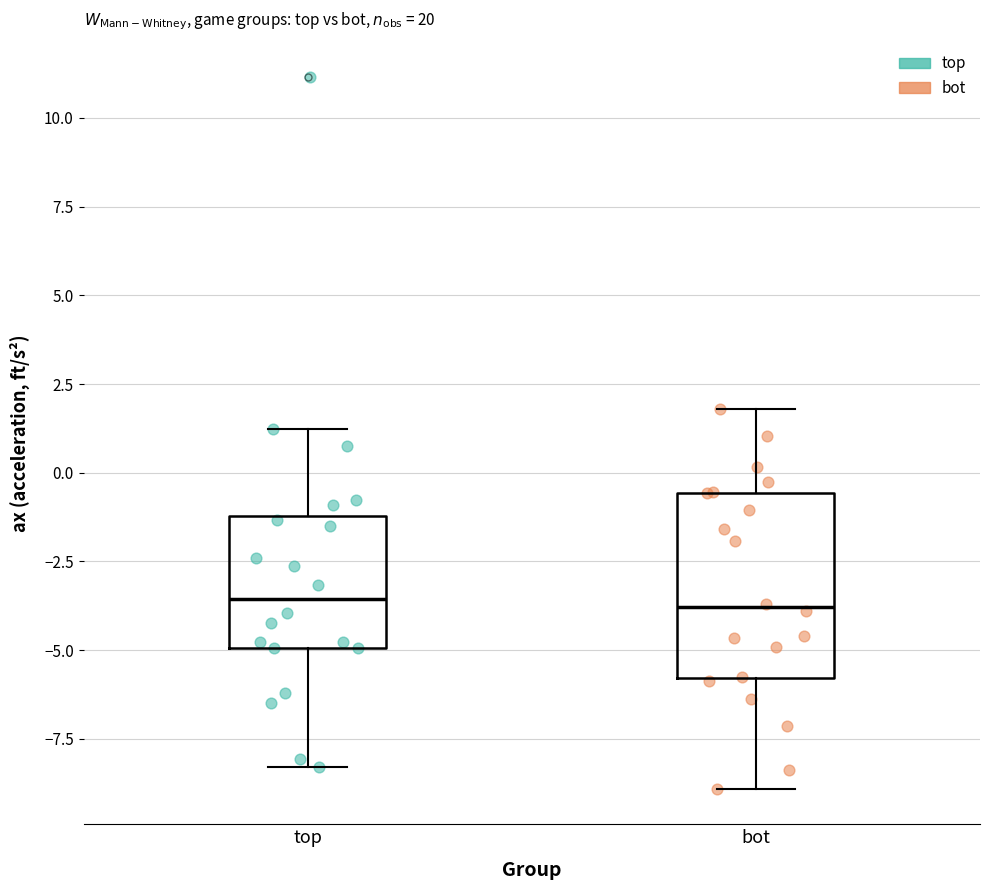

Comparing the boxes themselves (not the whiskers), which one is the tallest?

bot